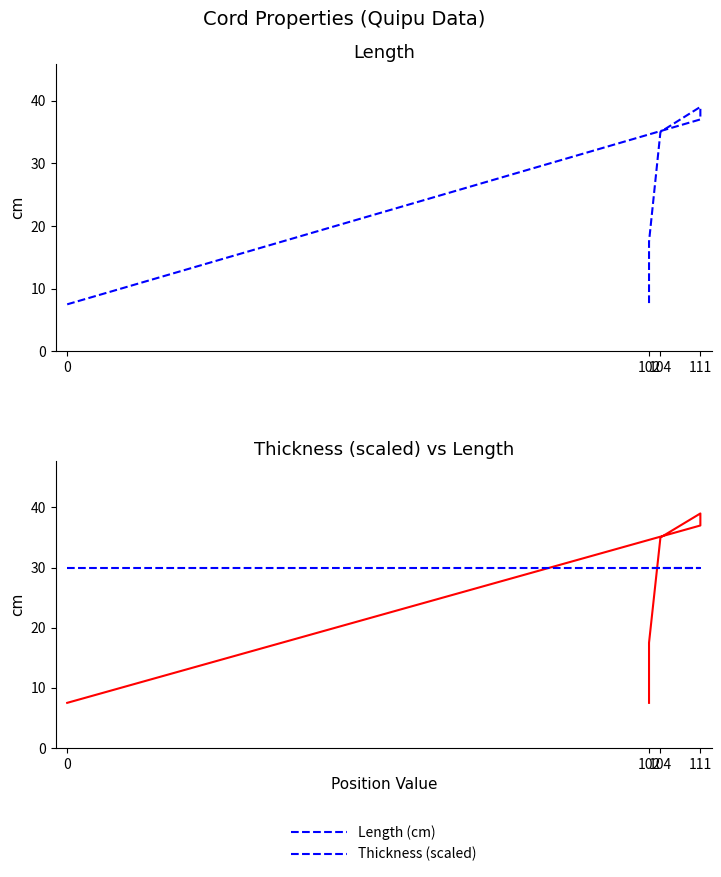

What is the smallest value displayed?

7.5